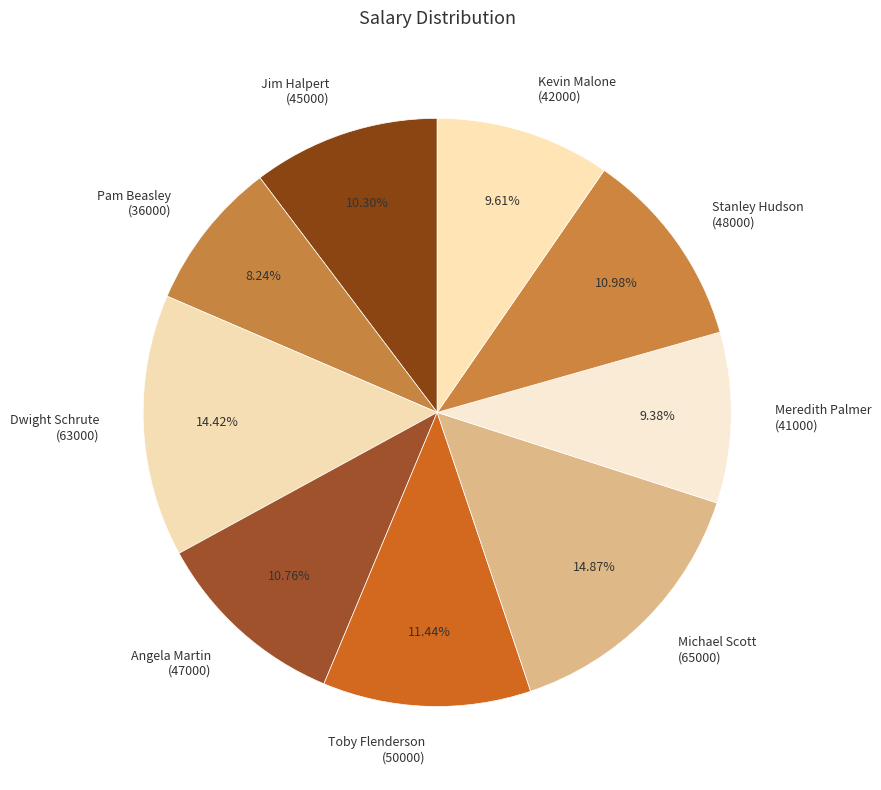

Is there any slice that represents more than half of the pie?

No